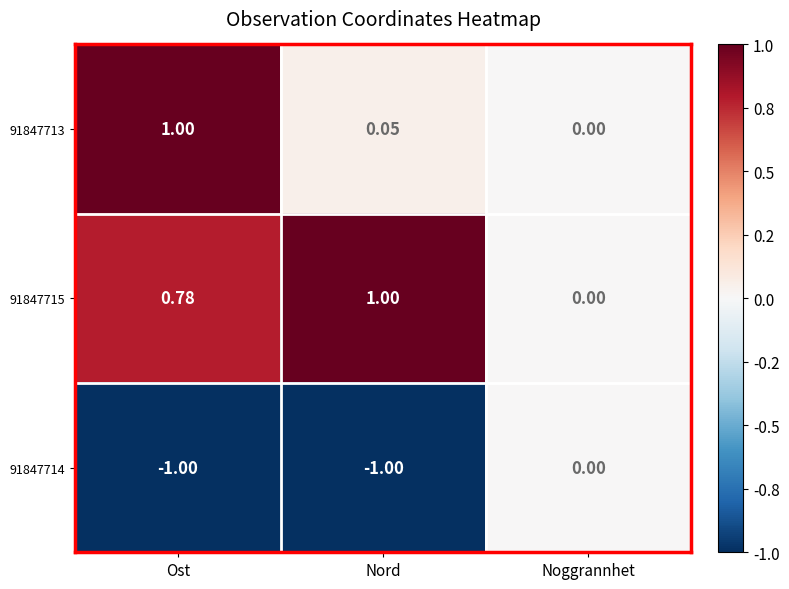

At Nord, list the series in order from smallest to largest.

91847714, 91847713, 91847715